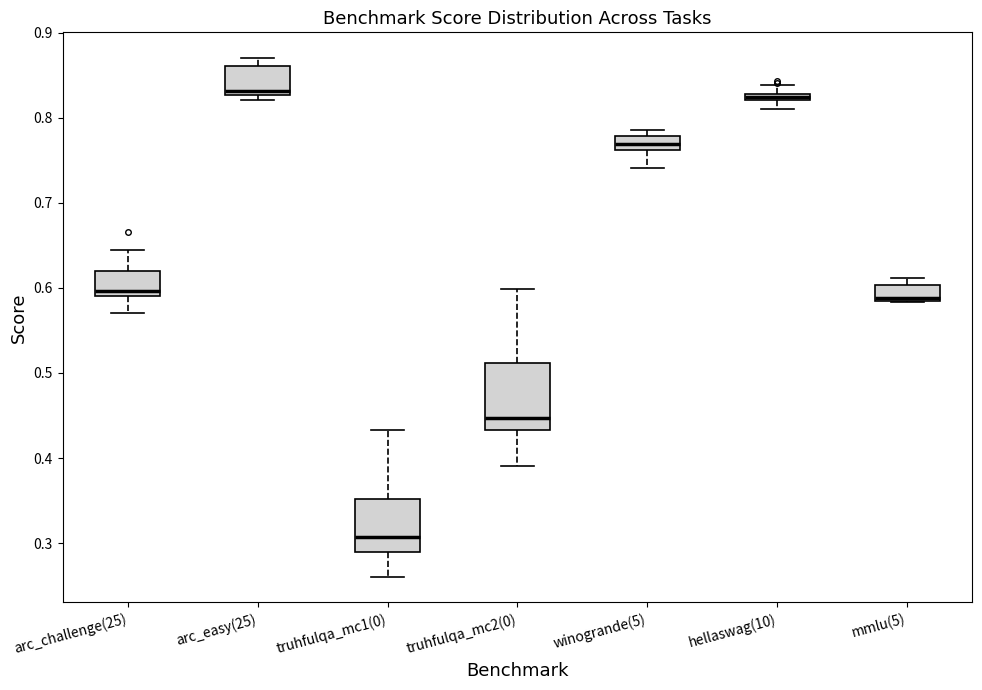

Where does the lower whisker of the box for winogrande(5) end on the y-axis? The values are not printed on the chart, so give them approximately, as read against the axis.

0.74